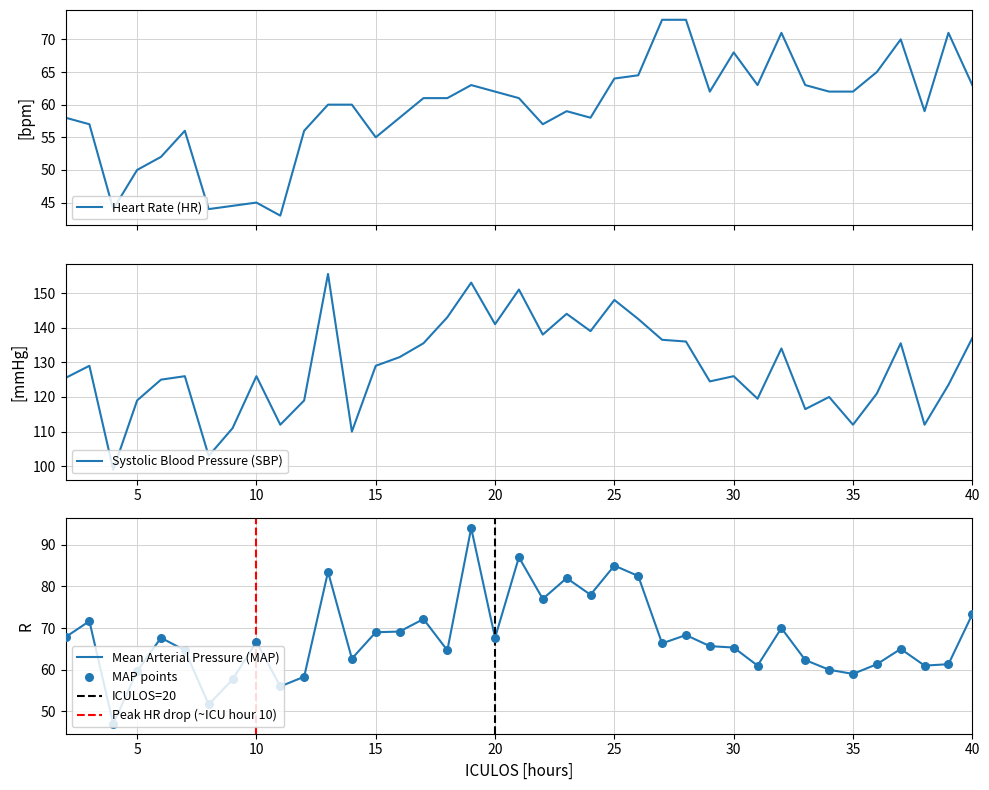

Which series has the largest total across all categories?

SBP